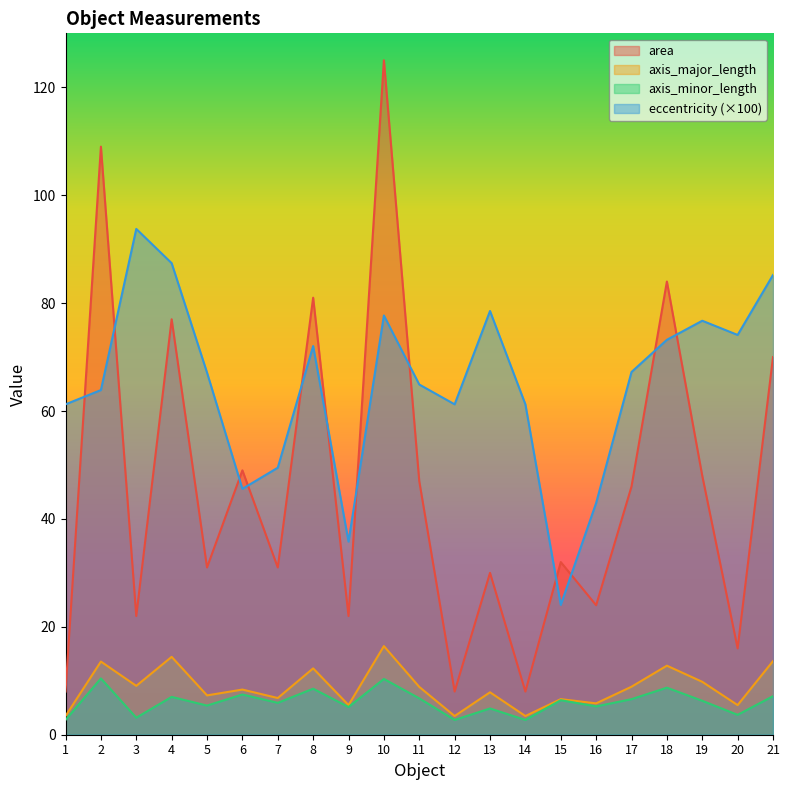

True or false: axis_major_length has a value of 24.3 at 21.

False